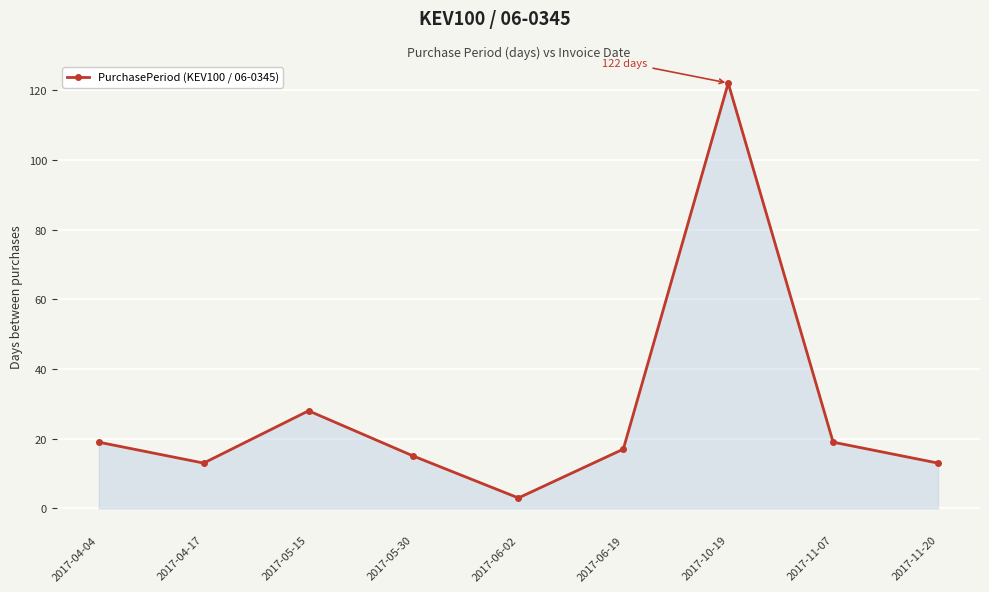

What is the label of the 5th point from the right?

2017-06-02